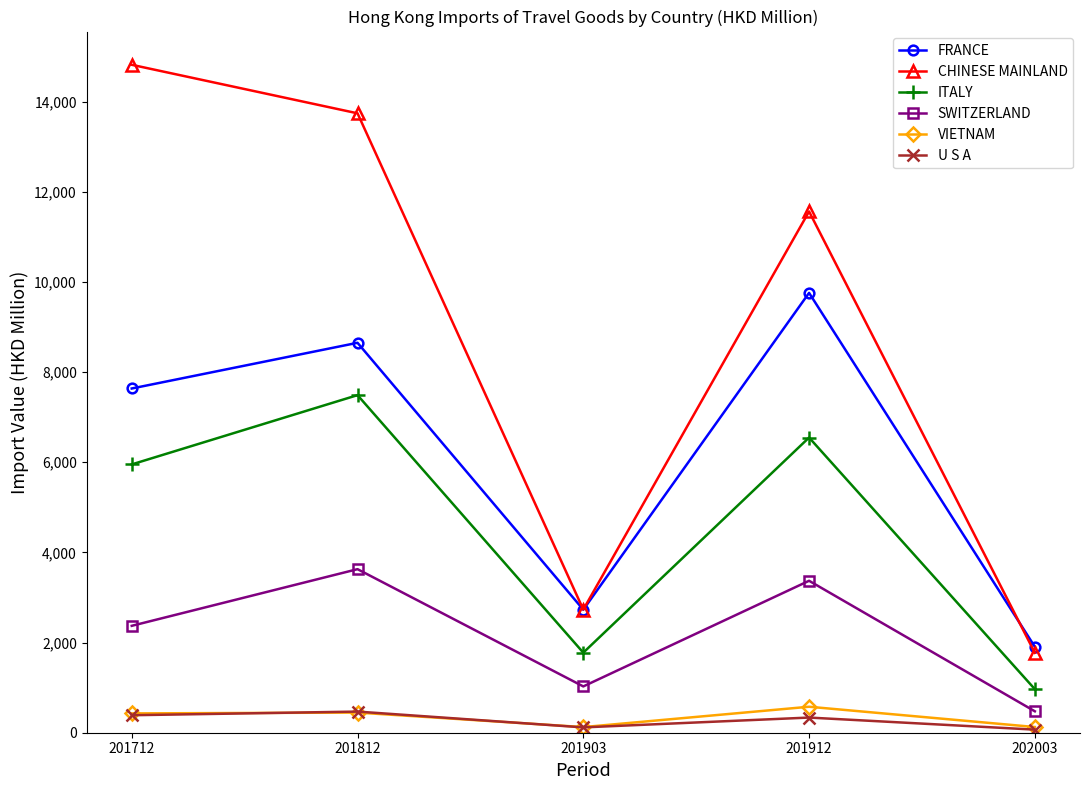

In U S A, how many points are lower than both neighbors (excluding endpoints)?

1